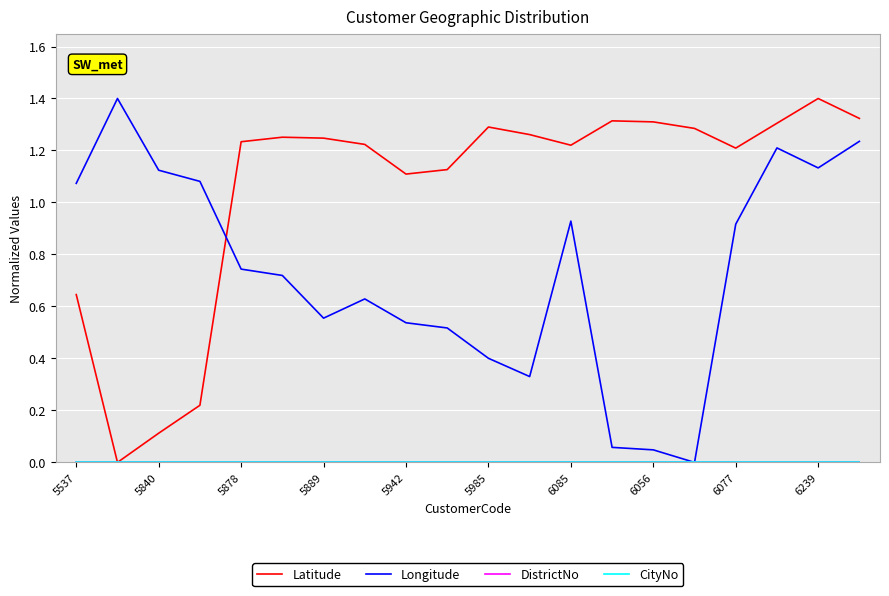

True or false: Longitude and DistrictNo intersect in this chart.

False